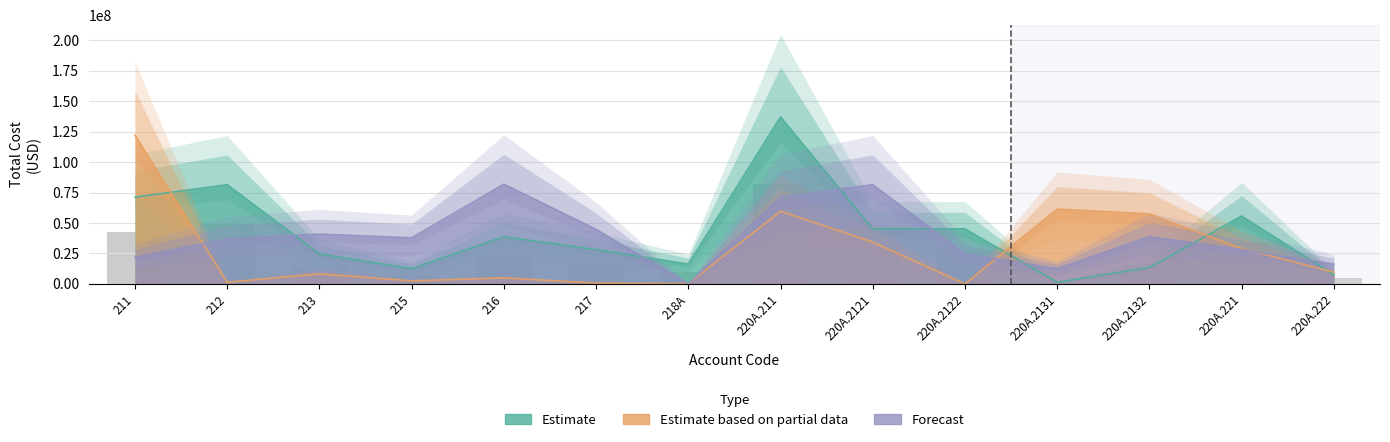

At which category does the chart reach its minimum across all series?

220A.2122